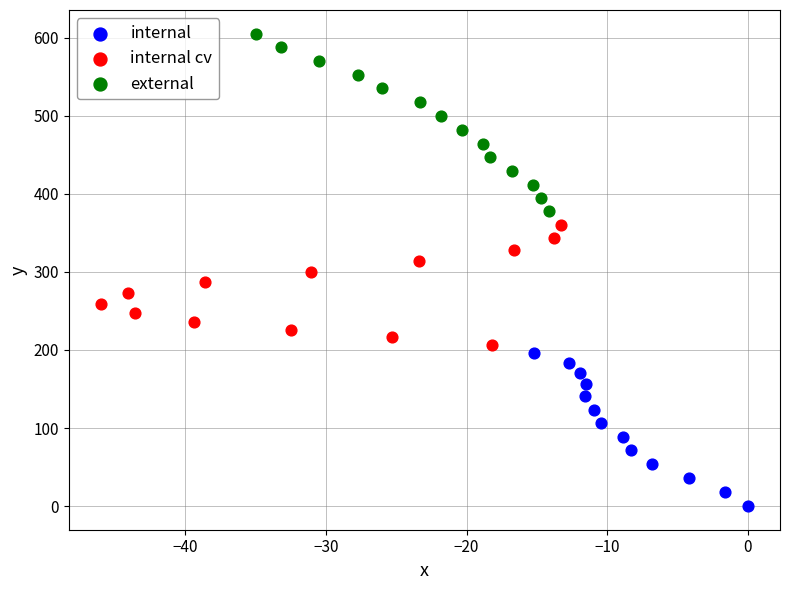

Which series reaches the maximum Y coordinate?

external